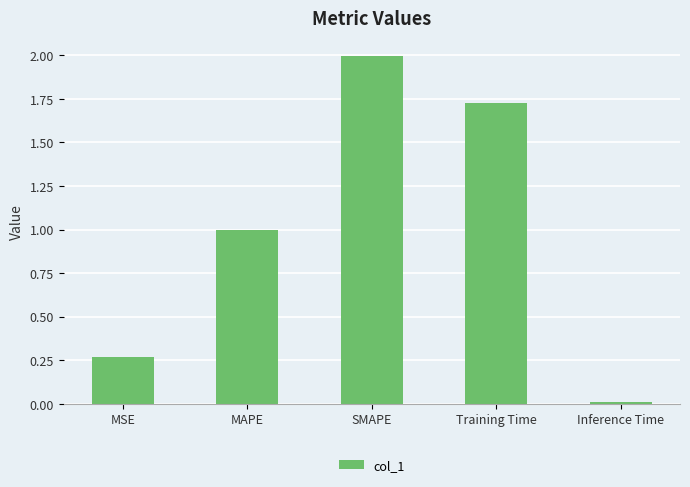

The value at Inference Time is 0.0. True or false?

True